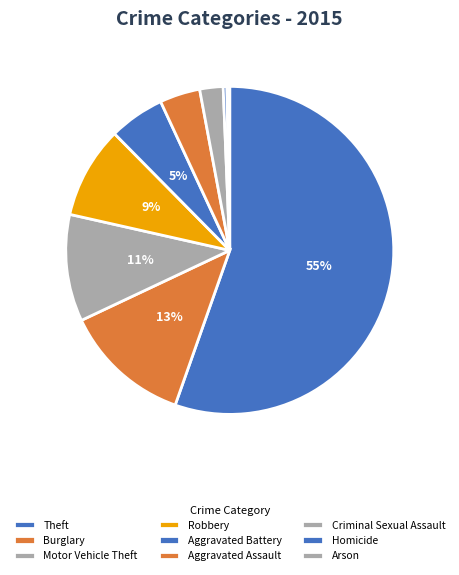

Does Arson account for over 50% of the chart?

No